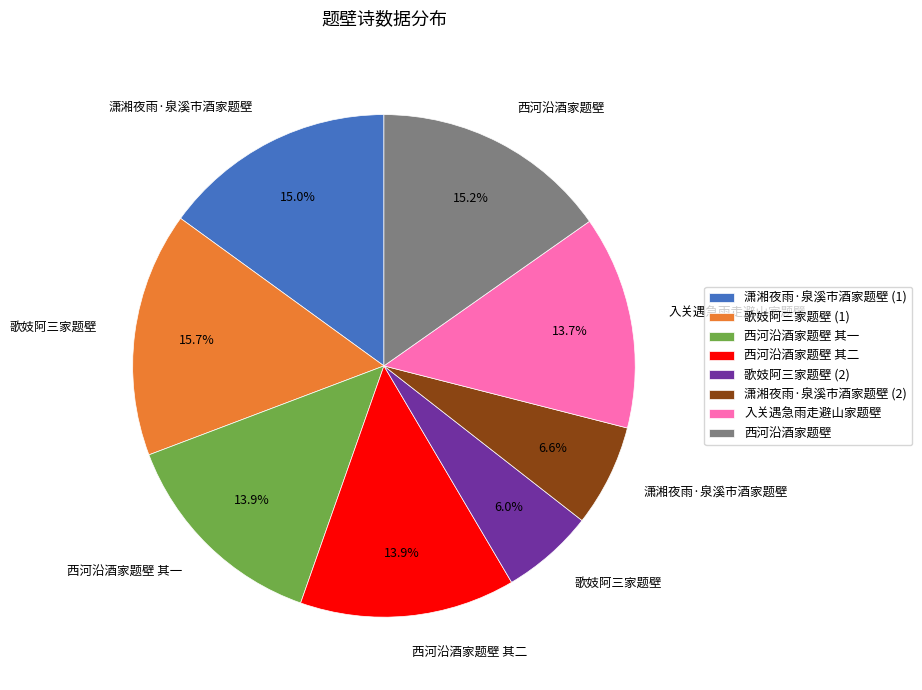

What percentage is NOT represented by 西河沿酒家题壁 其一?

86.1%